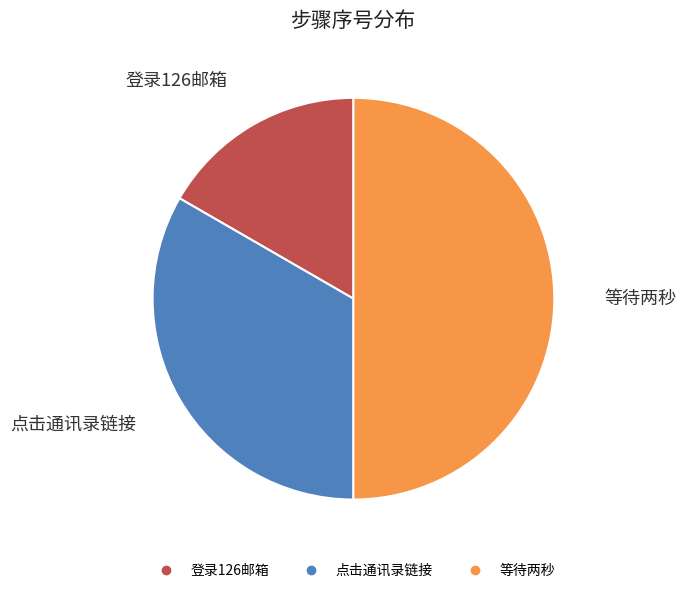

What percentage is the 等待两秒 slice, to the nearest percent?

50%